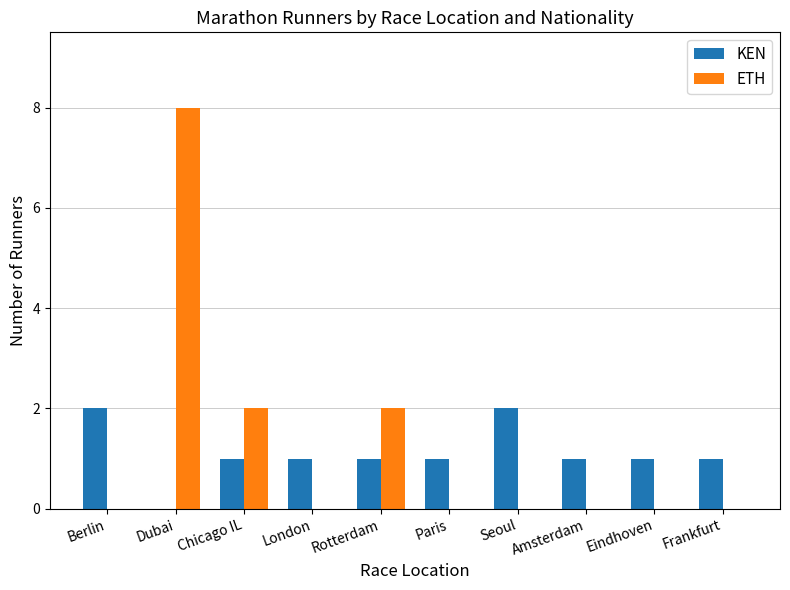

What is the sum of all KEN values?

11